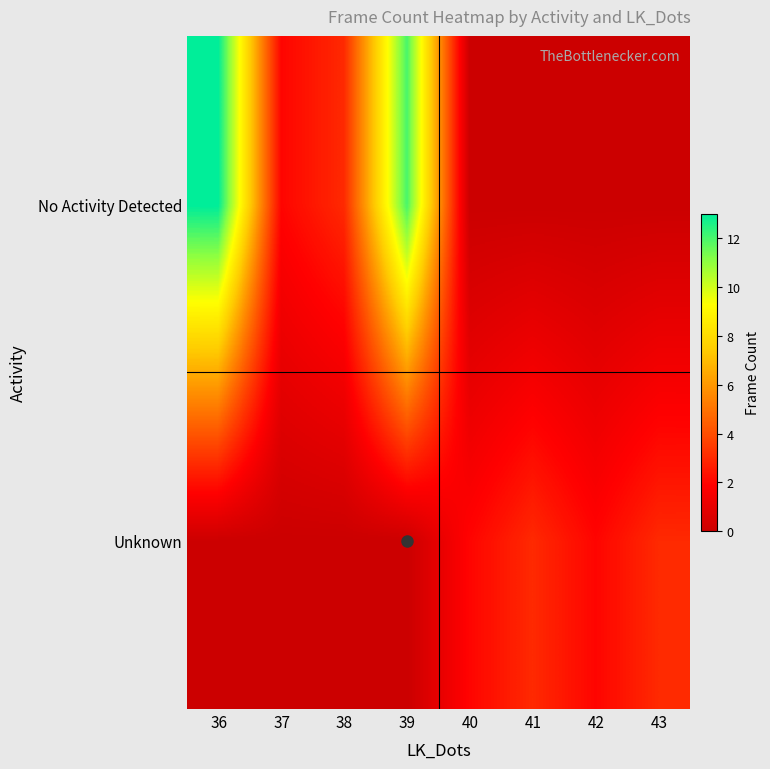

What is the total value across all series at 39?

12